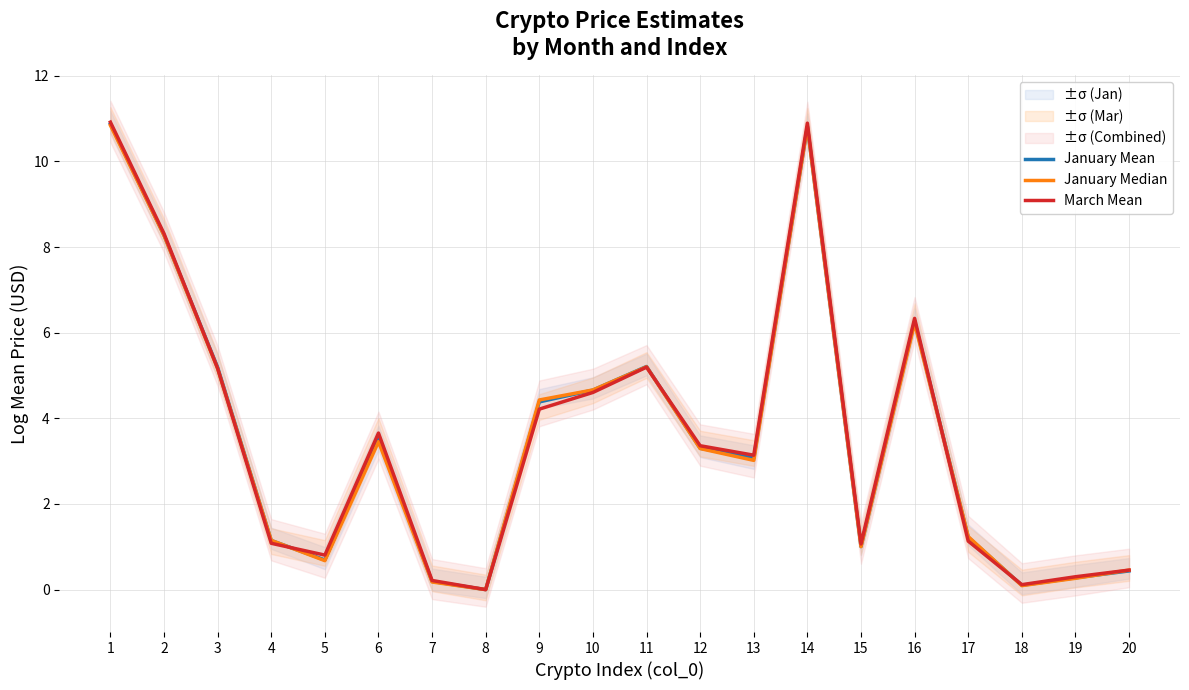

Is the value of January Median at 13 greater than the value of January Mean at 14?

No